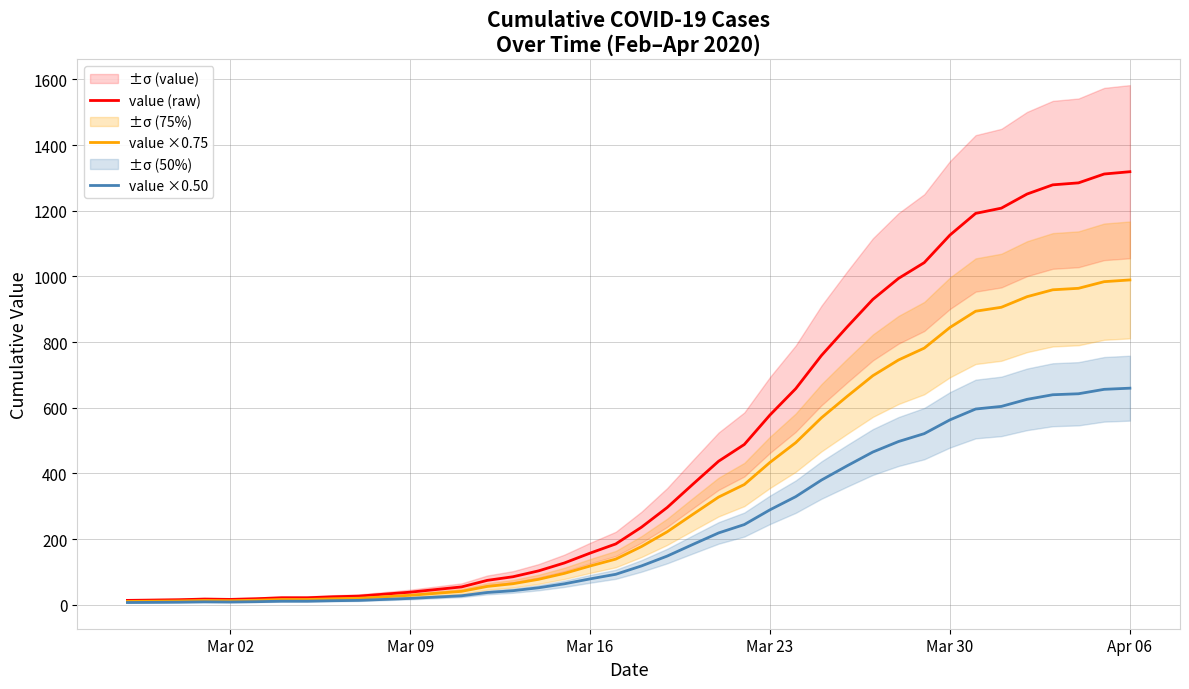

In value ×0.75, how many points are lower than both neighbors (excluding endpoints)?

1